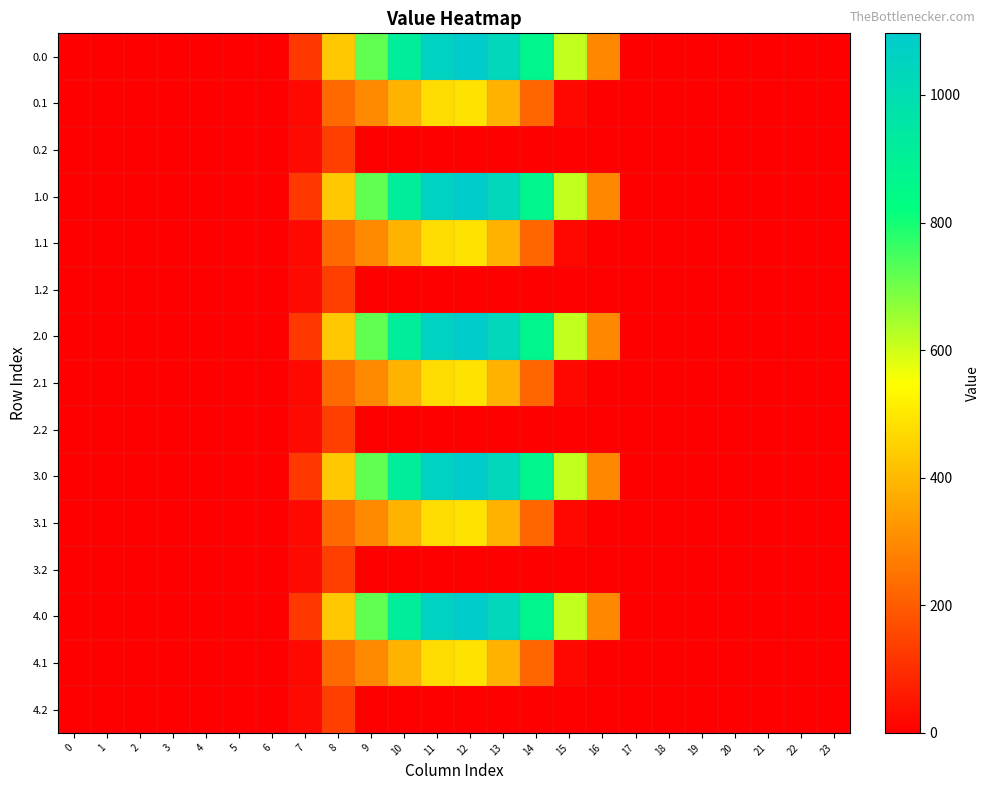

Reading right to left, extract all data points from this chart.

0.0: 23=0.0	22=0.0	21=0.0	20=0.0	19=0.0	18=0.0	17=0.0	16=294.5	15=615.9	14=870.6	13=1032.9	12=1096.7	11=1060.3	10=916.2	9=716.9	8=430.3	7=120.6	6=0.0	5=0.0	4=0.0	3=0.0	2=0.0	1=0.0	0=0.0
0.1: 23=0.0	22=0.0	21=0.0	20=0.0	19=0.0	18=0.0	17=0.0	16=0.0	15=17.3	14=219.2	13=382.7	12=485.4	11=471.7	10=388.1	9=295.9	8=227.5	7=17.7	6=0.0	5=0.0	4=0.0	3=0.0	2=0.0	1=0.0	0=0.0
0.2: 23=0.0	22=0.0	21=0.0	20=0.0	19=0.0	18=0.0	17=0.0	16=0.0	15=0.0	14=0.0	13=0.0	12=0.0	11=0.0	10=0.0	9=0.0	8=134.2	7=22.3	6=0.0	5=0.0	4=0.0	3=0.0	2=0.0	1=0.0	0=0.0
1.0: 23=0.0	22=0.0	21=0.0	20=0.0	19=0.0	18=0.0	17=0.0	16=294.5	15=615.9	14=870.6	13=1032.9	12=1096.7	11=1060.3	10=916.2	9=716.9	8=430.3	7=120.6	6=0.0	5=0.0	4=0.0	3=0.0	2=0.0	1=0.0	0=0.0
1.1: 23=0.0	22=0.0	21=0.0	20=0.0	19=0.0	18=0.0	17=0.0	16=0.0	15=17.3	14=219.2	13=382.7	12=485.4	11=471.7	10=388.1	9=295.9	8=227.5	7=17.7	6=0.0	5=0.0	4=0.0	3=0.0	2=0.0	1=0.0	0=0.0
1.2: 23=0.0	22=0.0	21=0.0	20=0.0	19=0.0	18=0.0	17=0.0	16=0.0	15=0.0	14=0.0	13=0.0	12=0.0	11=0.0	10=0.0	9=0.0	8=134.2	7=22.3	6=0.0	5=0.0	4=0.0	3=0.0	2=0.0	1=0.0	0=0.0
2.0: 23=0.0	22=0.0	21=0.0	20=0.0	19=0.0	18=0.0	17=0.0	16=294.5	15=615.9	14=870.6	13=1032.9	12=1096.7	11=1060.3	10=916.2	9=716.9	8=430.3	7=120.6	6=0.0	5=0.0	4=0.0	3=0.0	2=0.0	1=0.0	0=0.0
2.1: 23=0.0	22=0.0	21=0.0	20=0.0	19=0.0	18=0.0	17=0.0	16=0.0	15=17.3	14=219.2	13=382.7	12=485.4	11=471.7	10=388.1	9=295.9	8=227.5	7=17.7	6=0.0	5=0.0	4=0.0	3=0.0	2=0.0	1=0.0	0=0.0
2.2: 23=0.0	22=0.0	21=0.0	20=0.0	19=0.0	18=0.0	17=0.0	16=0.0	15=0.0	14=0.0	13=0.0	12=0.0	11=0.0	10=0.0	9=0.0	8=134.2	7=22.3	6=0.0	5=0.0	4=0.0	3=0.0	2=0.0	1=0.0	0=0.0
3.0: 23=0.0	22=0.0	21=0.0	20=0.0	19=0.0	18=0.0	17=0.0	16=294.5	15=615.9	14=870.6	13=1032.9	12=1096.7	11=1060.3	10=916.2	9=716.9	8=430.3	7=120.6	6=0.0	5=0.0	4=0.0	3=0.0	2=0.0	1=0.0	0=0.0
3.1: 23=0.0	22=0.0	21=0.0	20=0.0	19=0.0	18=0.0	17=0.0	16=0.0	15=17.3	14=219.2	13=382.7	12=485.4	11=471.7	10=388.1	9=295.9	8=227.5	7=17.7	6=0.0	5=0.0	4=0.0	3=0.0	2=0.0	1=0.0	0=0.0
3.2: 23=0.0	22=0.0	21=0.0	20=0.0	19=0.0	18=0.0	17=0.0	16=0.0	15=0.0	14=0.0	13=0.0	12=0.0	11=0.0	10=0.0	9=0.0	8=134.2	7=22.3	6=0.0	5=0.0	4=0.0	3=0.0	2=0.0	1=0.0	0=0.0
4.0: 23=0.0	22=0.0	21=0.0	20=0.0	19=0.0	18=0.0	17=0.0	16=294.5	15=615.9	14=870.6	13=1032.9	12=1096.7	11=1060.3	10=916.2	9=716.9	8=430.3	7=120.6	6=0.0	5=0.0	4=0.0	3=0.0	2=0.0	1=0.0	0=0.0
4.1: 23=0.0	22=0.0	21=0.0	20=0.0	19=0.0	18=0.0	17=0.0	16=0.0	15=17.3	14=219.2	13=382.7	12=485.4	11=471.7	10=388.1	9=295.9	8=227.5	7=17.7	6=0.0	5=0.0	4=0.0	3=0.0	2=0.0	1=0.0	0=0.0
4.2: 23=0.0	22=0.0	21=0.0	20=0.0	19=0.0	18=0.0	17=0.0	16=0.0	15=0.0	14=0.0	13=0.0	12=0.0	11=0.0	10=0.0	9=0.0	8=134.2	7=22.3	6=0.0	5=0.0	4=0.0	3=0.0	2=0.0	1=0.0	0=0.0